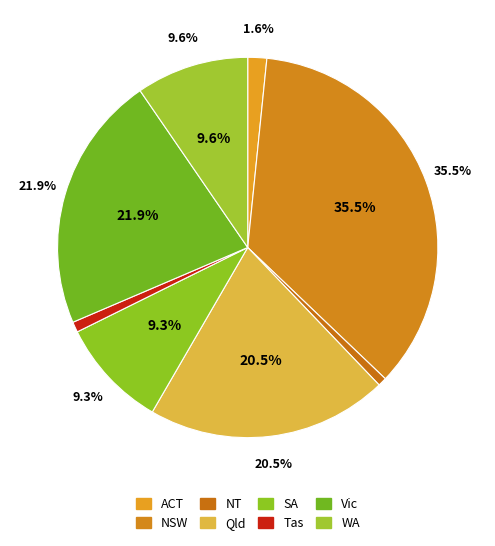

Rank the categories by value from lowest to highest.

NT, Tas, ACT, SA, WA, Qld, Vic, NSW